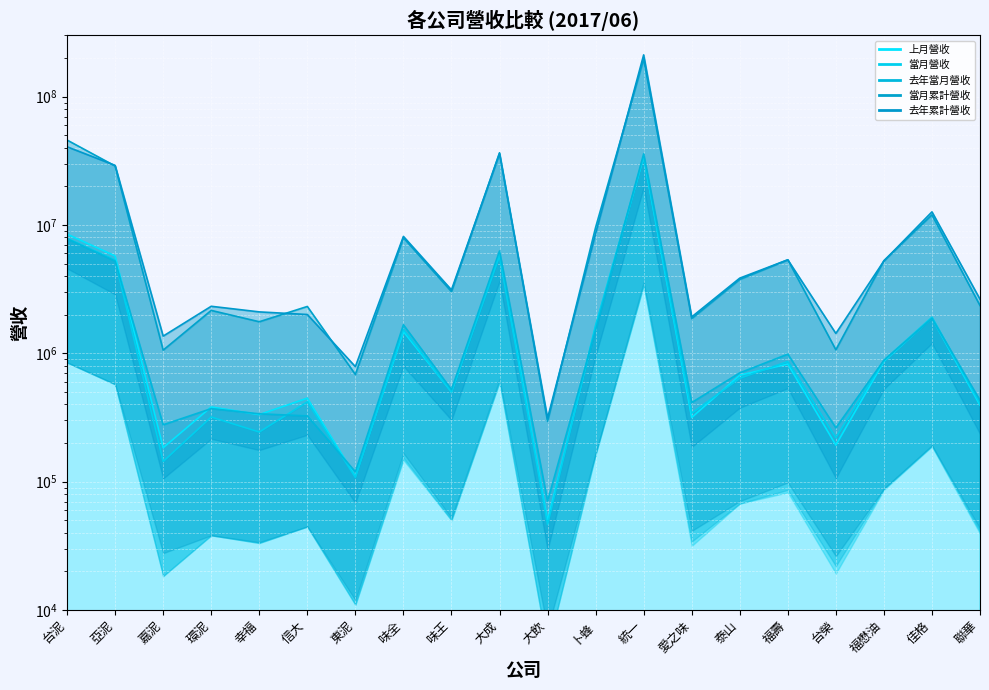

What is the spread (max minus min) of values at 佳格?

10786671